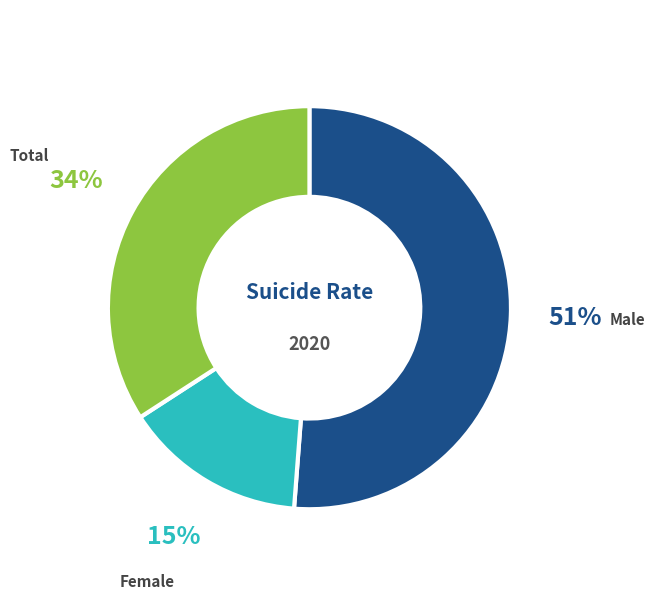

Between Female and Male, which is larger?

Male